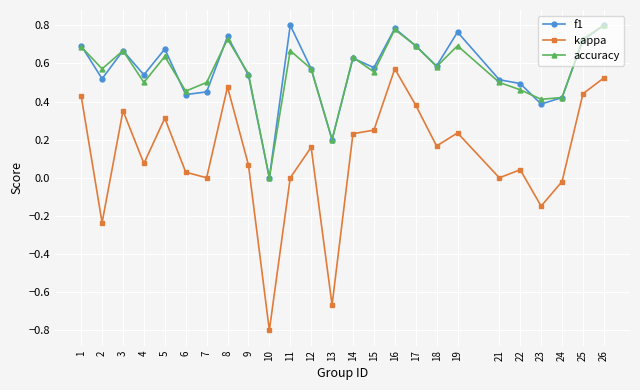

What is the total value across all series at 5?

1.6